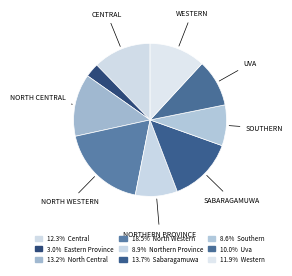

How many slices are in this pie chart?

9